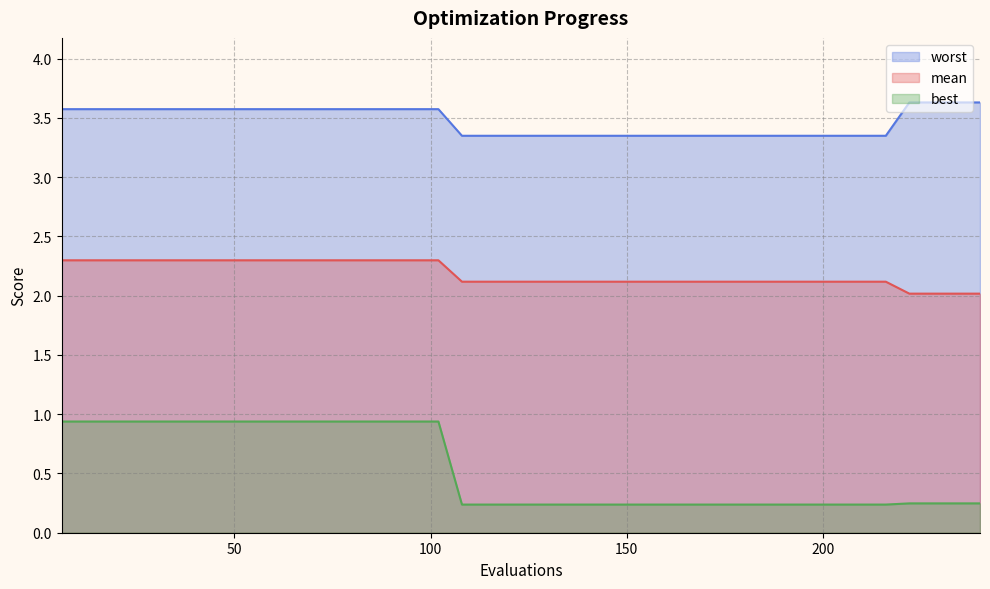

What is the minimum value for best?

0.2